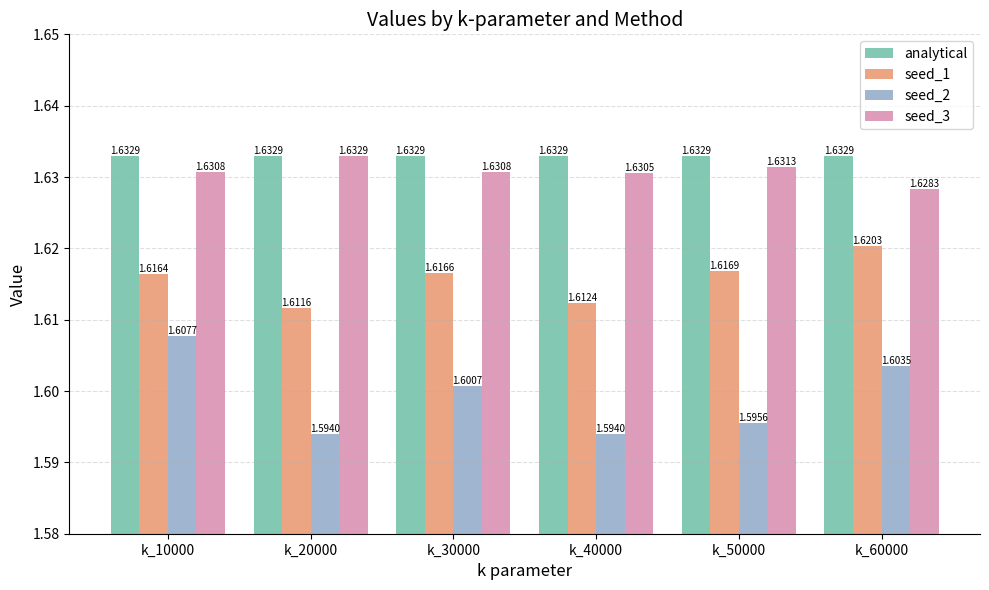

At which label is seed_3 closest to 1?

k_60000